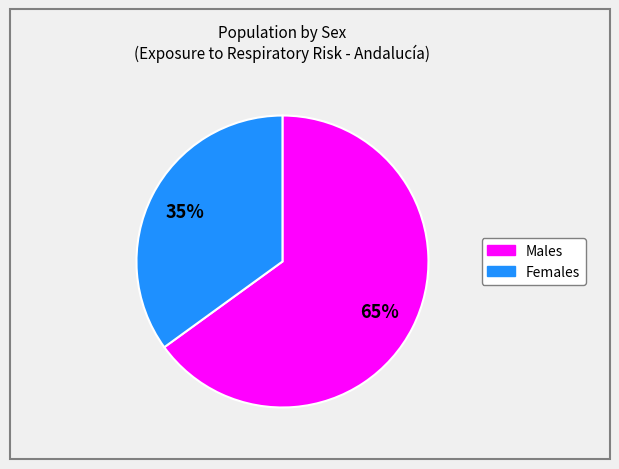

Does any single category account for the majority?

Yes